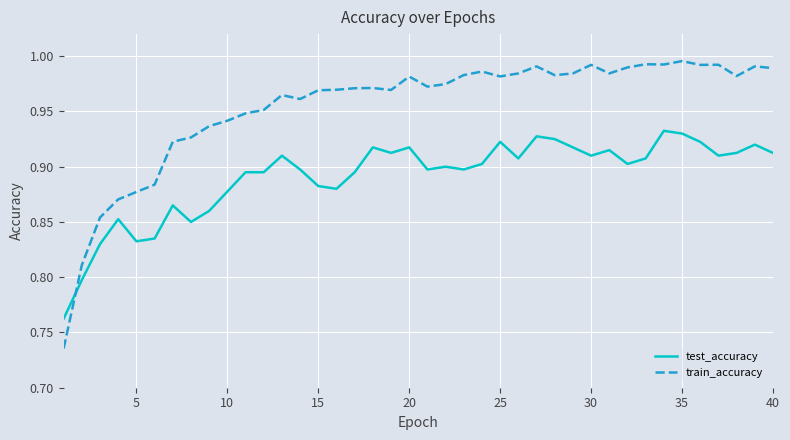

Which series has the largest total across all categories?

train_accuracy